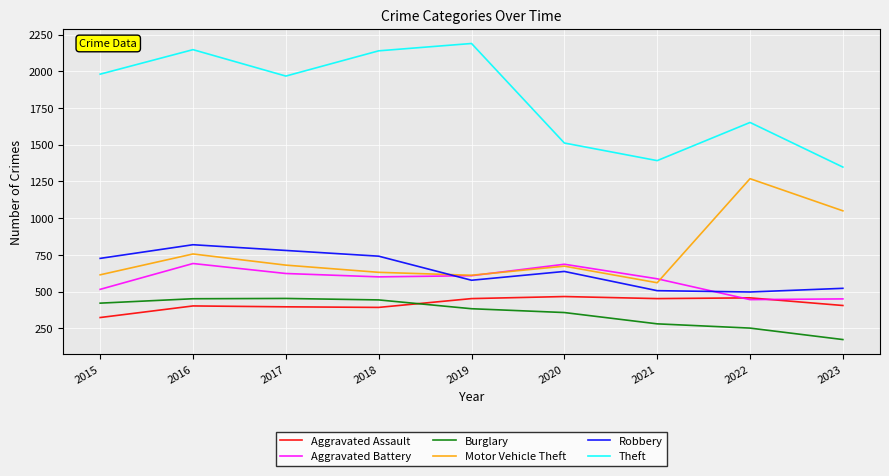

What is the difference between the Robbery values at 2022 and 2018?

244